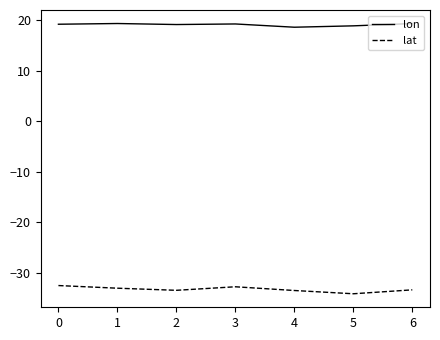

What is the difference between the lat values at 1 and 2?

0.4